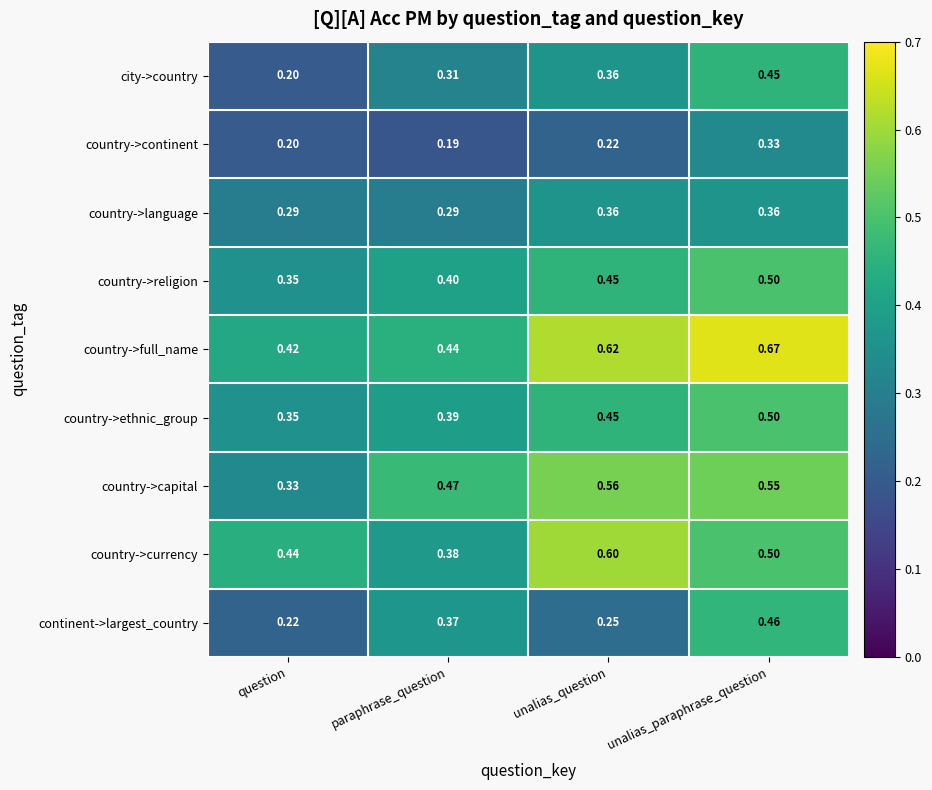

At how many categories does at least one series exceed 0?

4